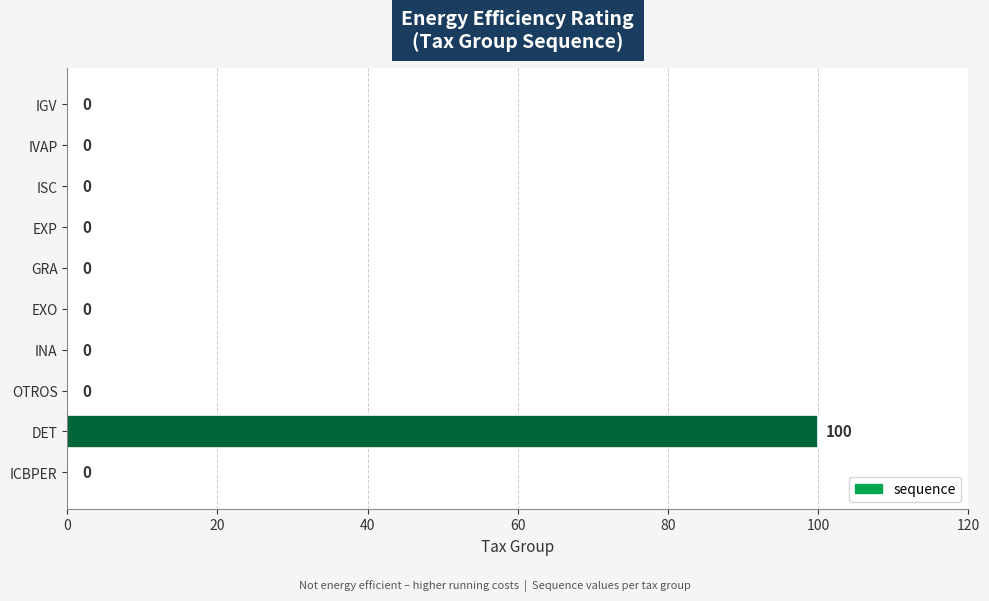

True or false: the data shows 36 at ICBPER.

False